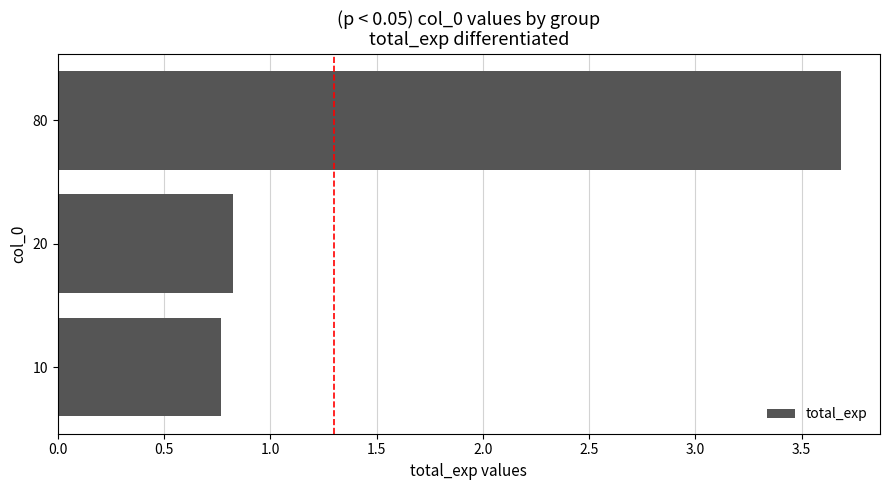

Rank the categories by value from highest to lowest.

80, 20, 10